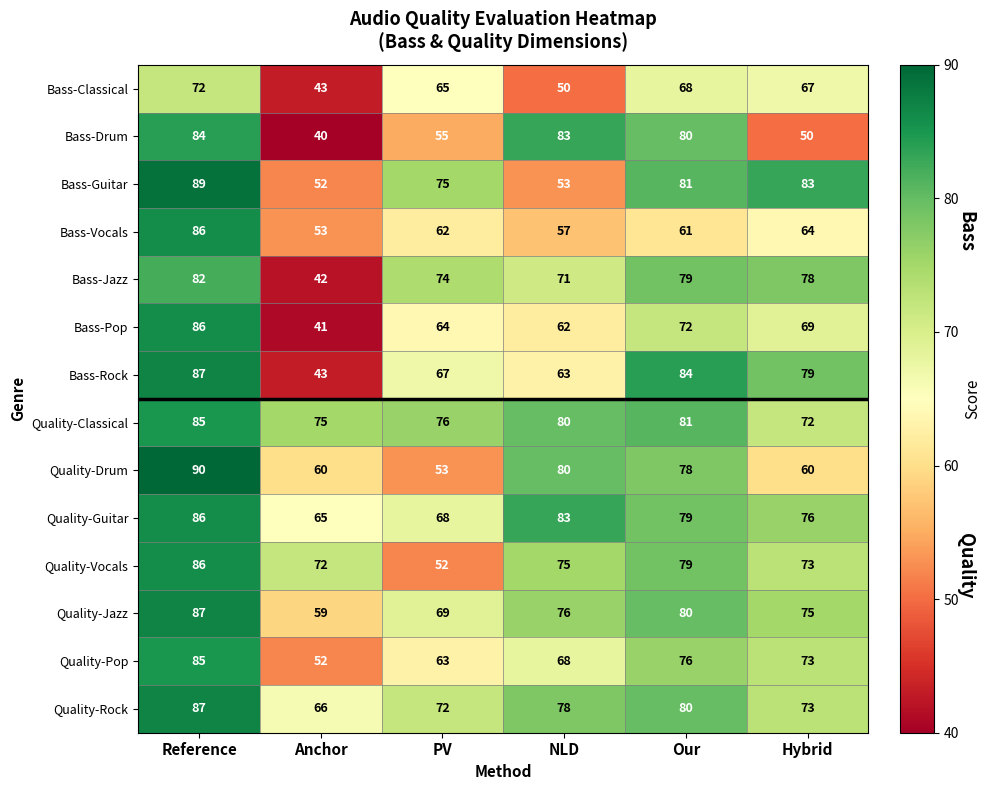

At which label is Bass-Drum closest to 62?

PV